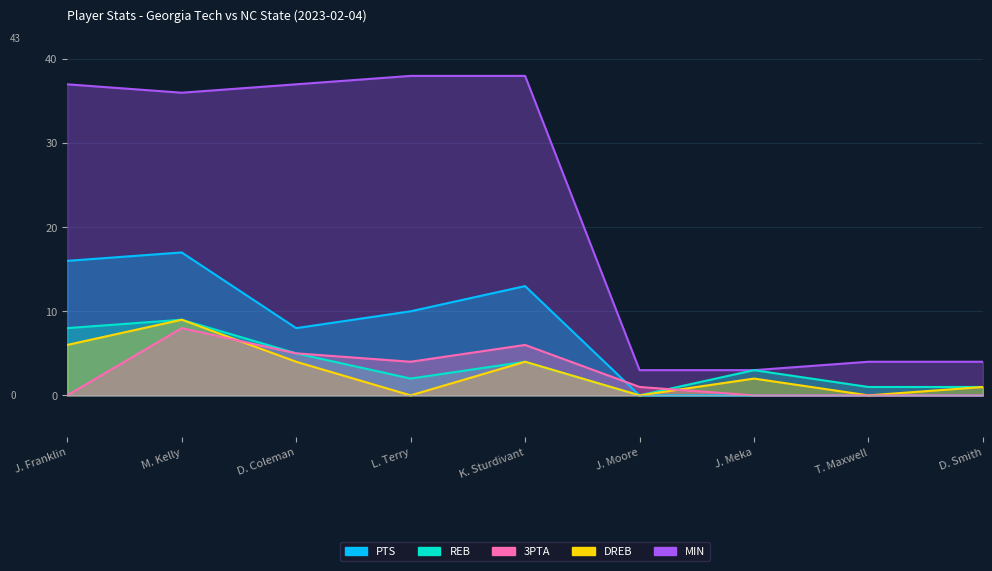

True or false: PTS has a value of 9 at M. Kelly.

False